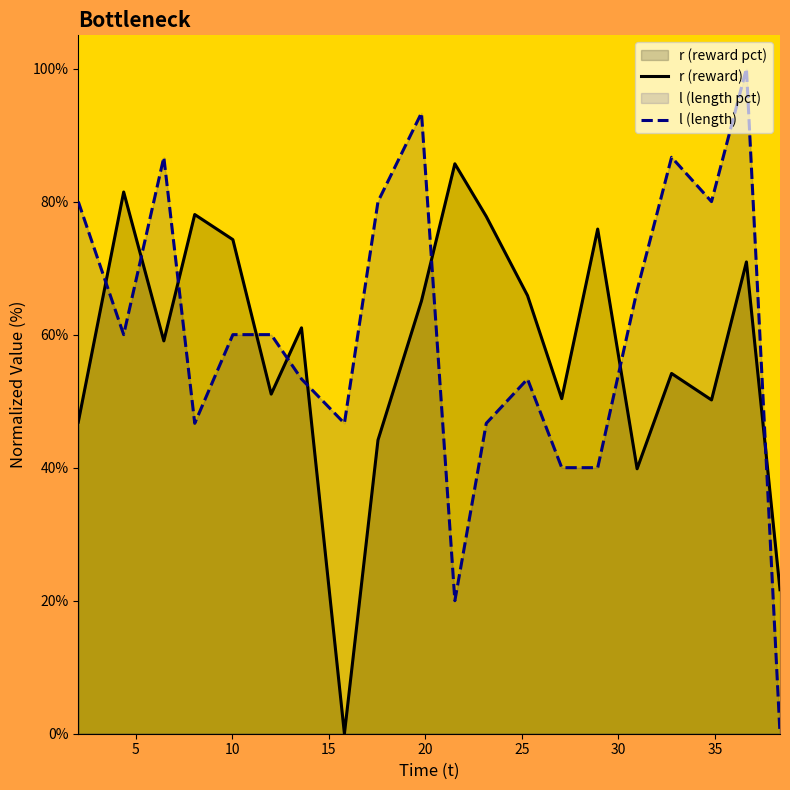

How many intersections are there between r (reward) and l (length)?

9